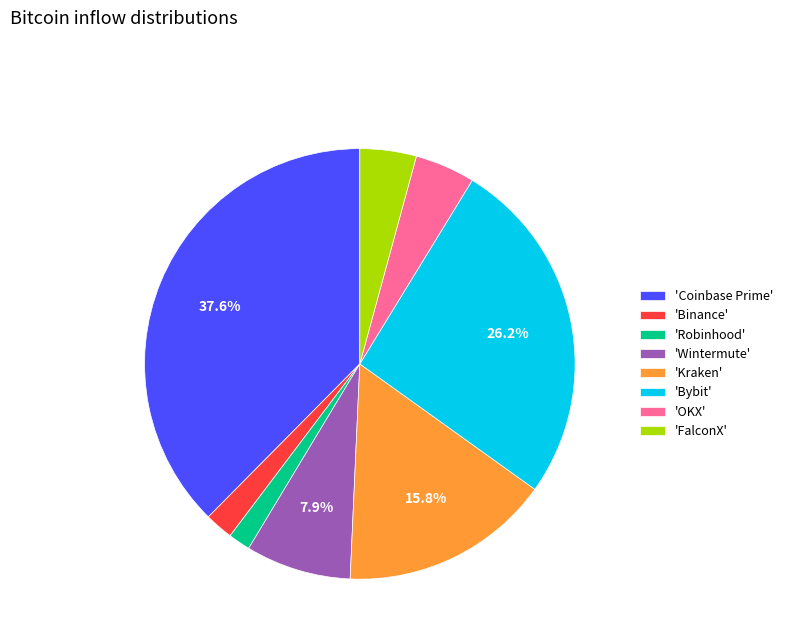

Does any single category account for the majority?

No